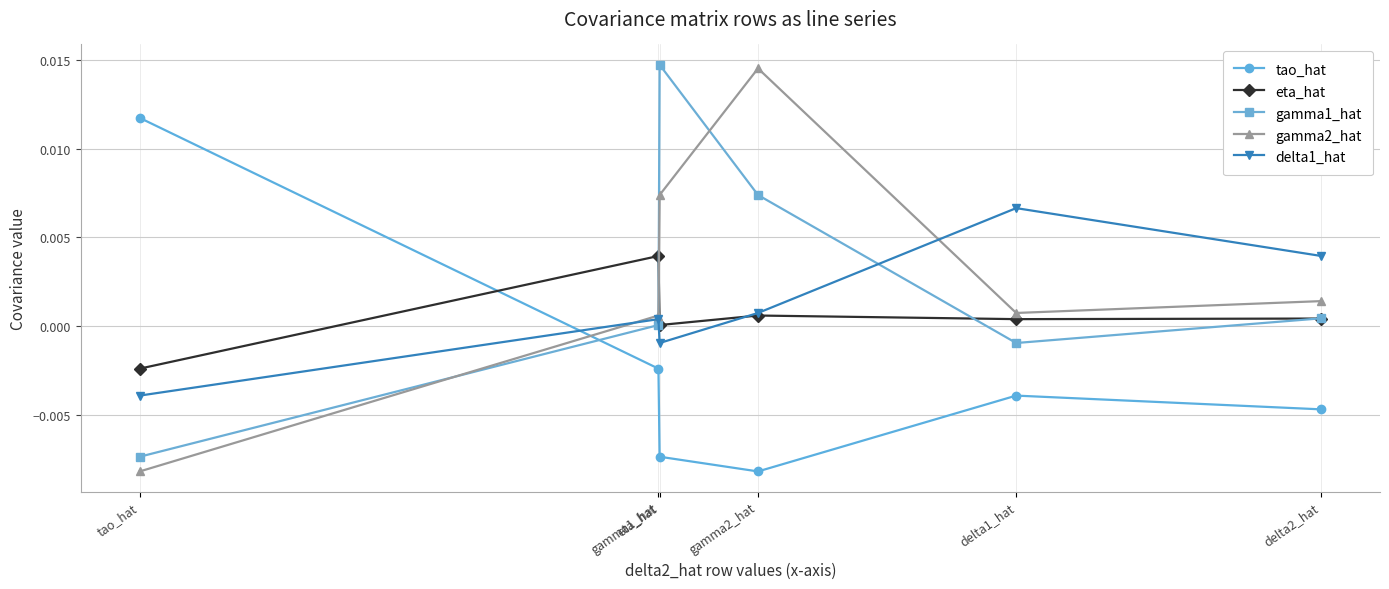

List the series in order of their peak value, highest first.

gamma1_hat, gamma2_hat, tao_hat, delta1_hat, eta_hat